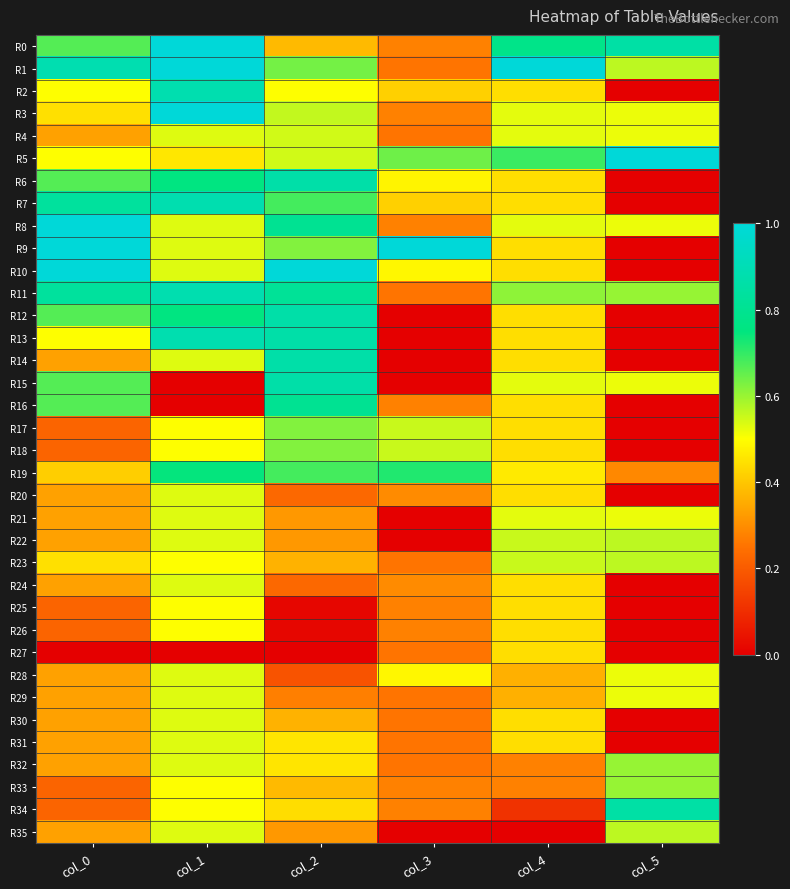

At how many categories does at least one series exceed 0?

6